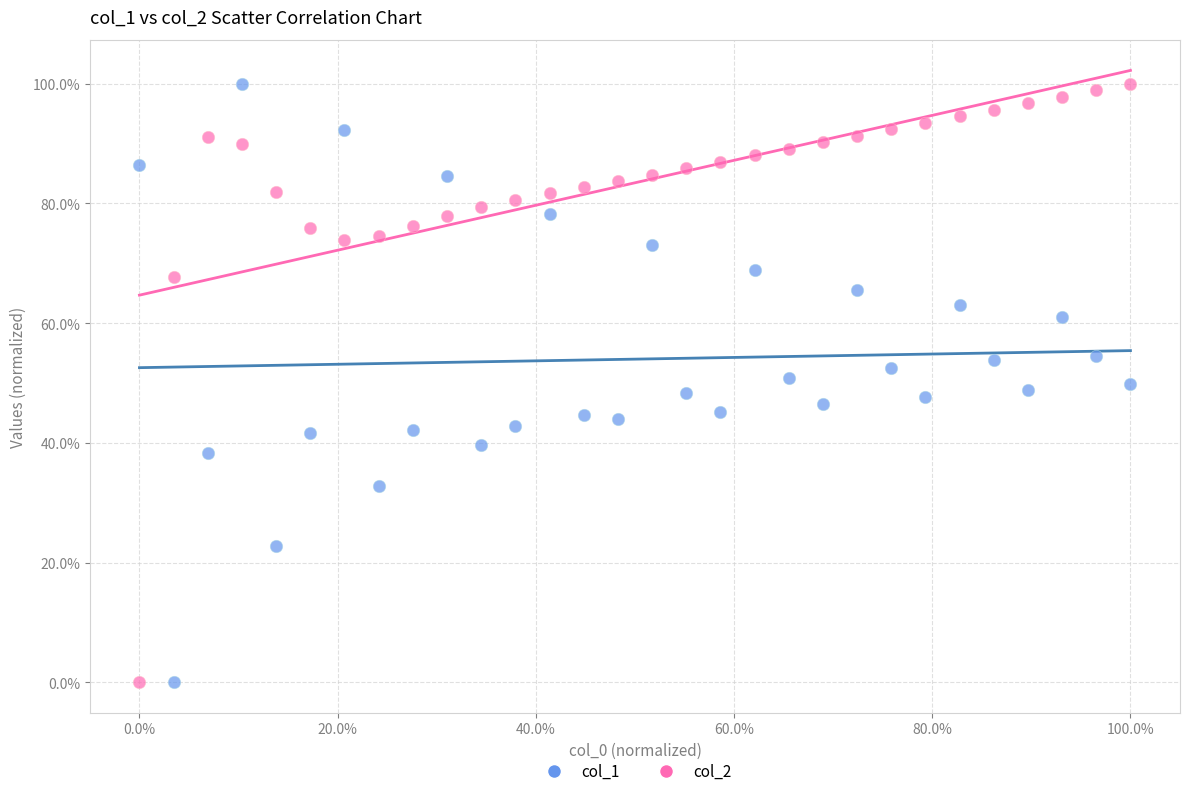

What are all the series names shown in the legend?

col_1, col_2